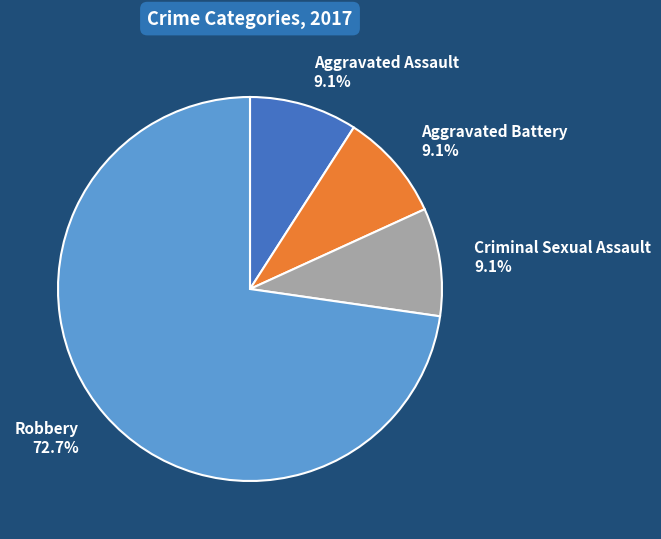

What is the ratio of the value at Aggravated Assault to the value at Robbery?

0.1